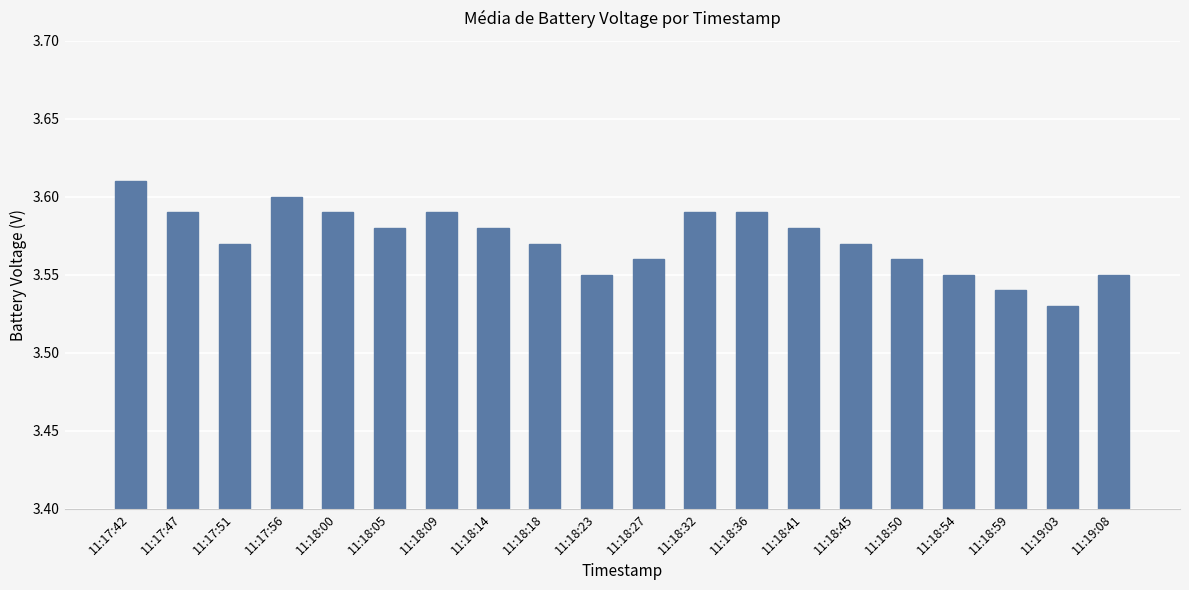

At which category does the chart reach its peak across all series?

11:17:42